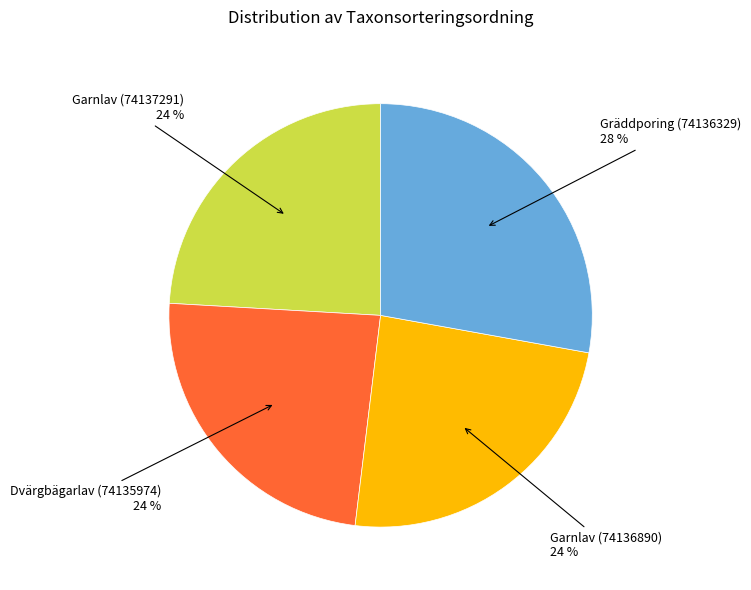

To the nearest percent, what is the average slice percentage?

25%